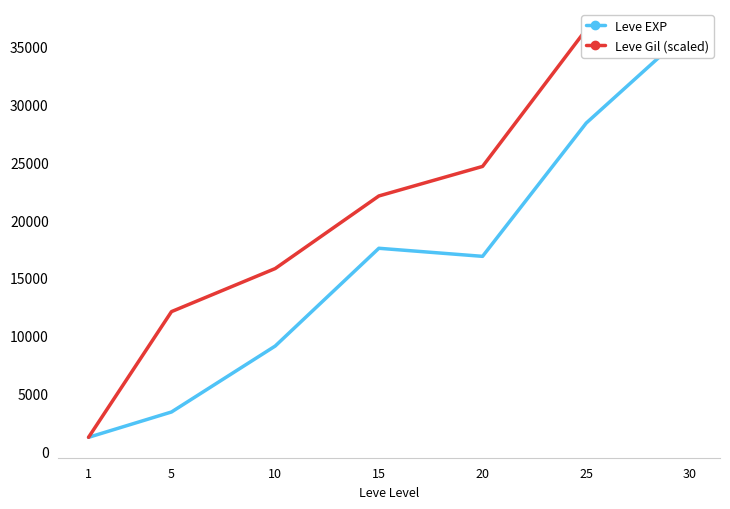

After their last crossing, which series has the higher values: Leve EXP or Leve Gil (scaled)?

Leve EXP